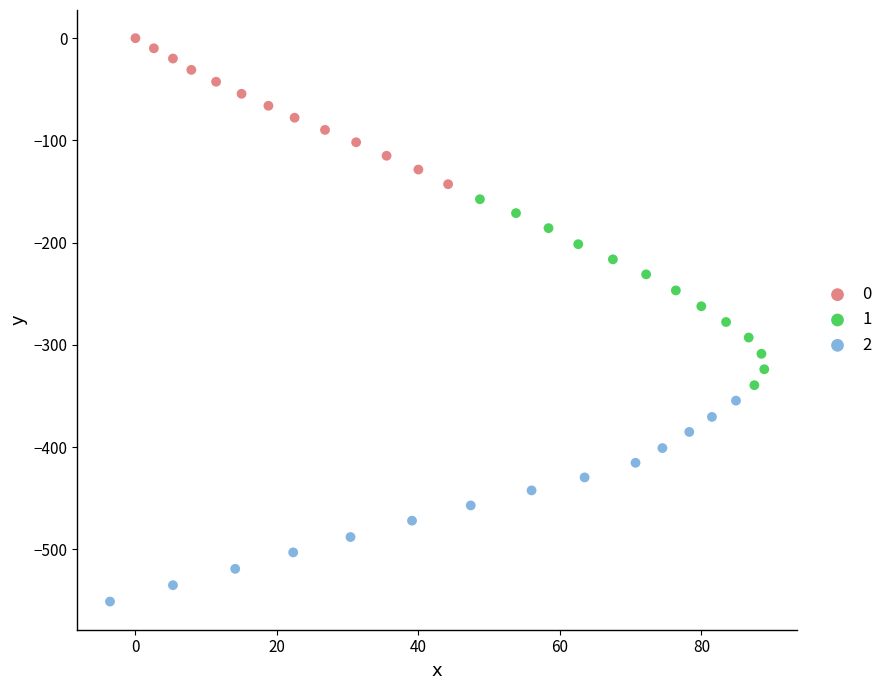

Which series has the largest Y range (max minus min)?

2